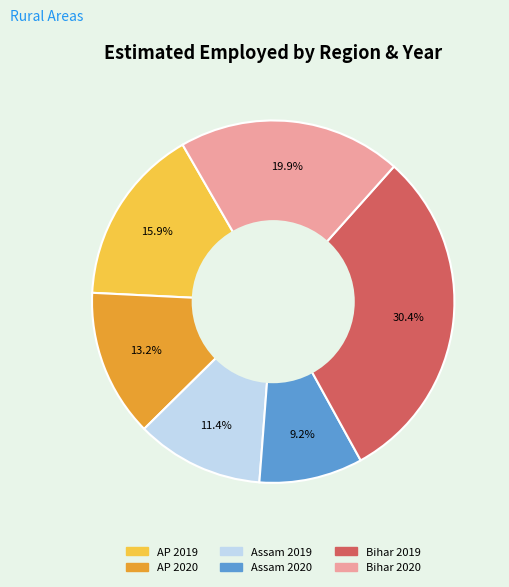

Is there a majority slice in this chart?

No